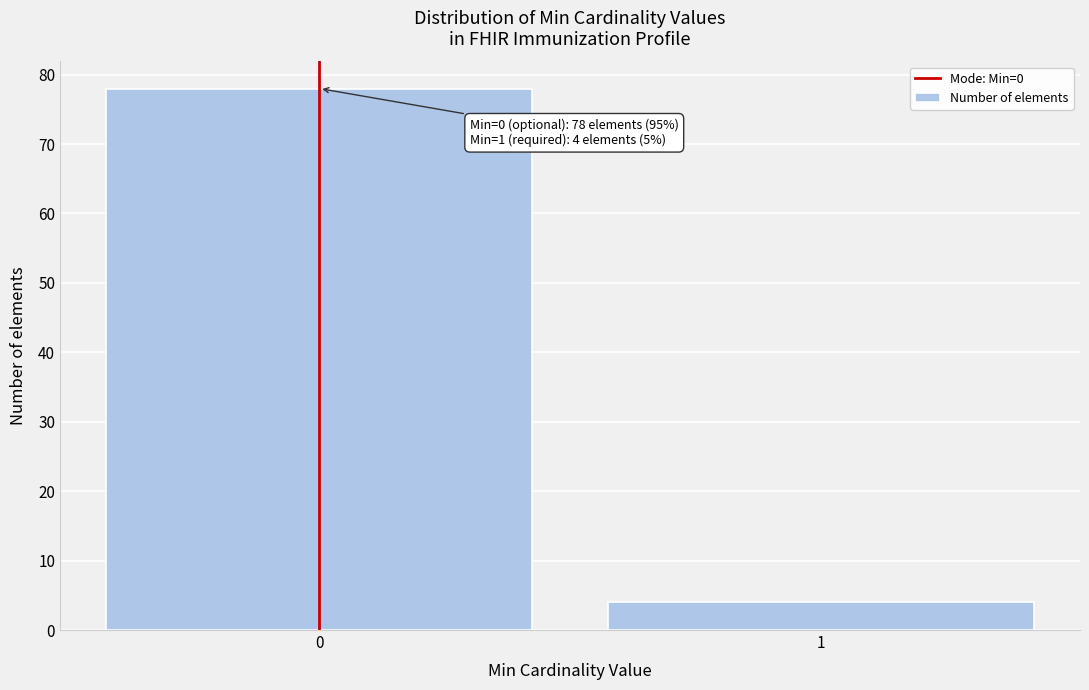

Reading right to left, extract all data points from this chart.

4	78